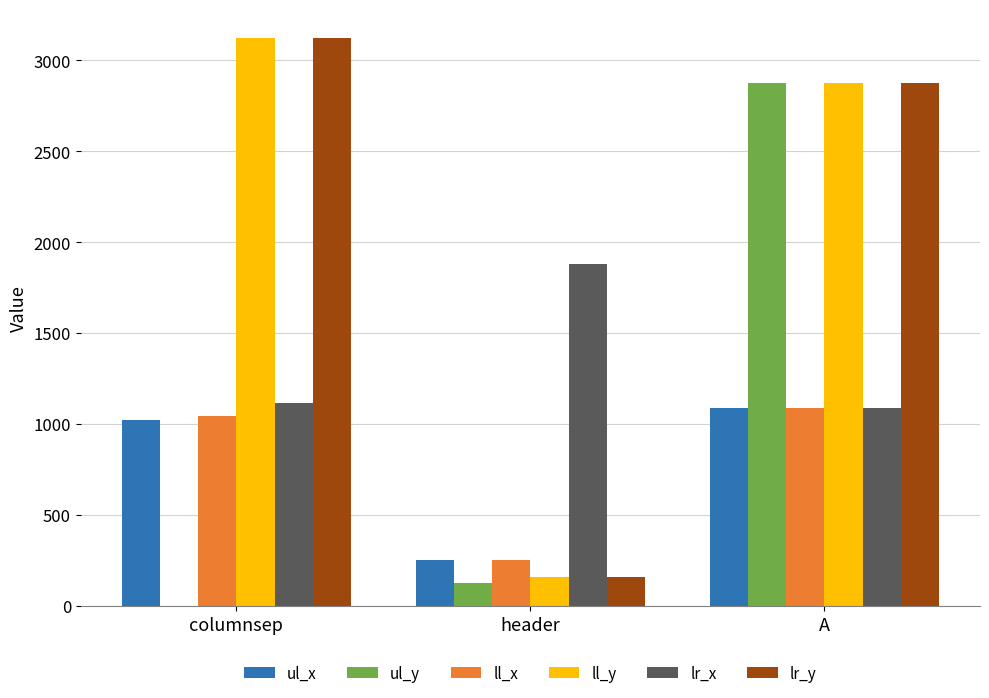

How many categories are shown in the chart?

3